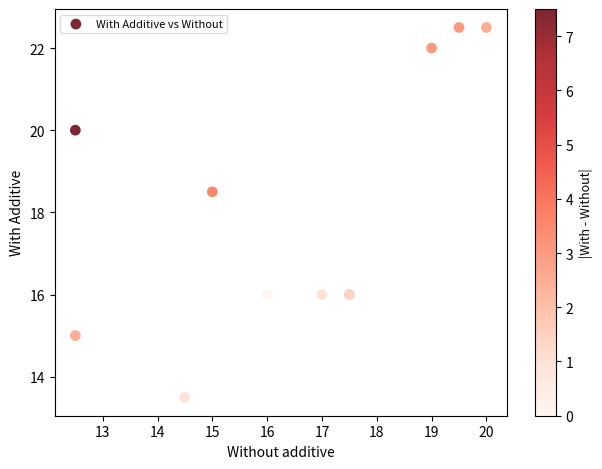

What is the range of Y values (max minus min)?

9.0